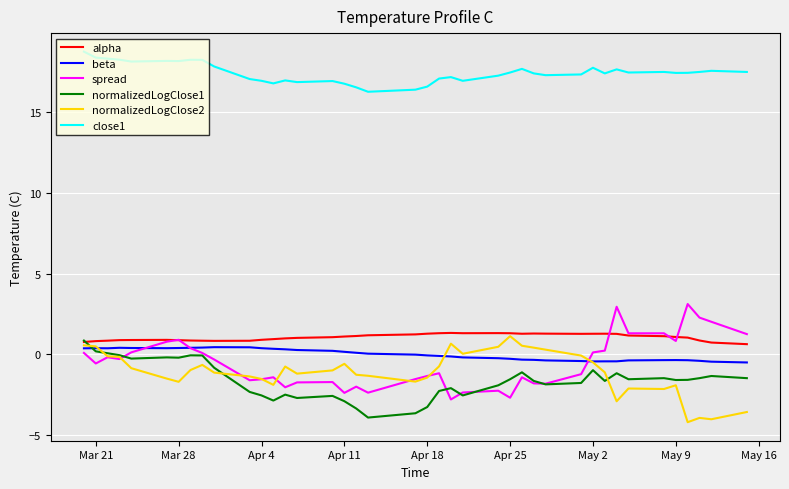

Which series has the largest total across all categories?

close1